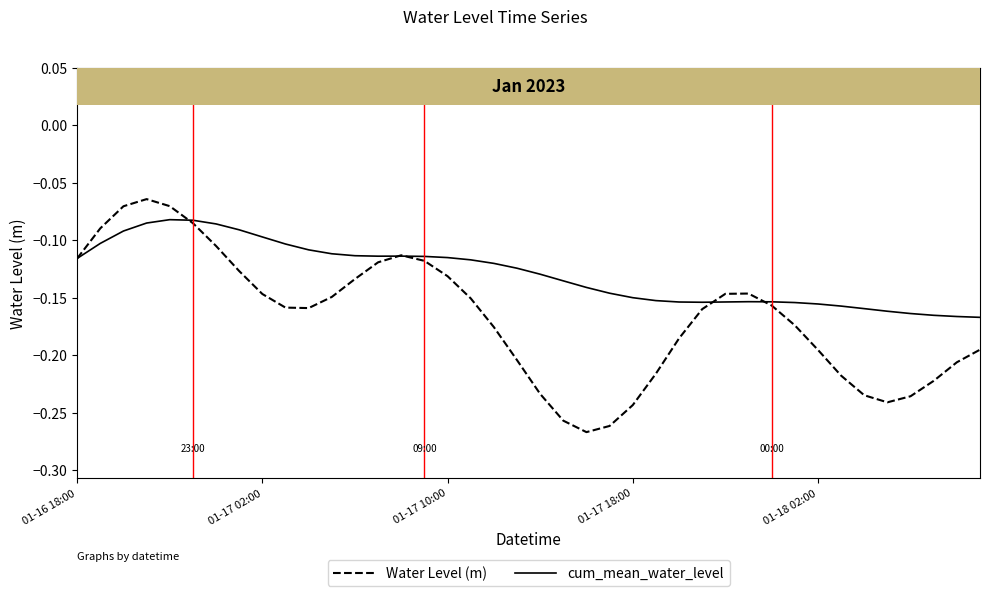

True or false: cum_mean_water_level and Water Level (m) cross at least once.

True